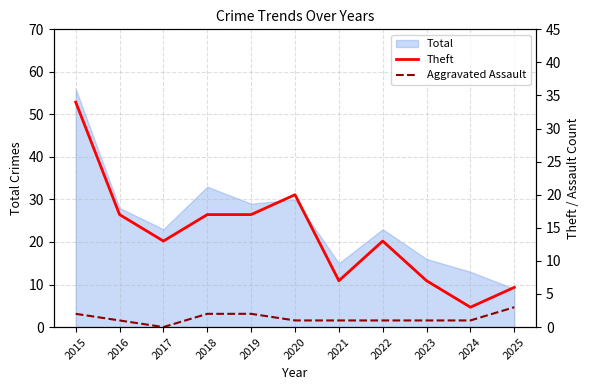

The value of Total at 2016 is 28. True or false?

True